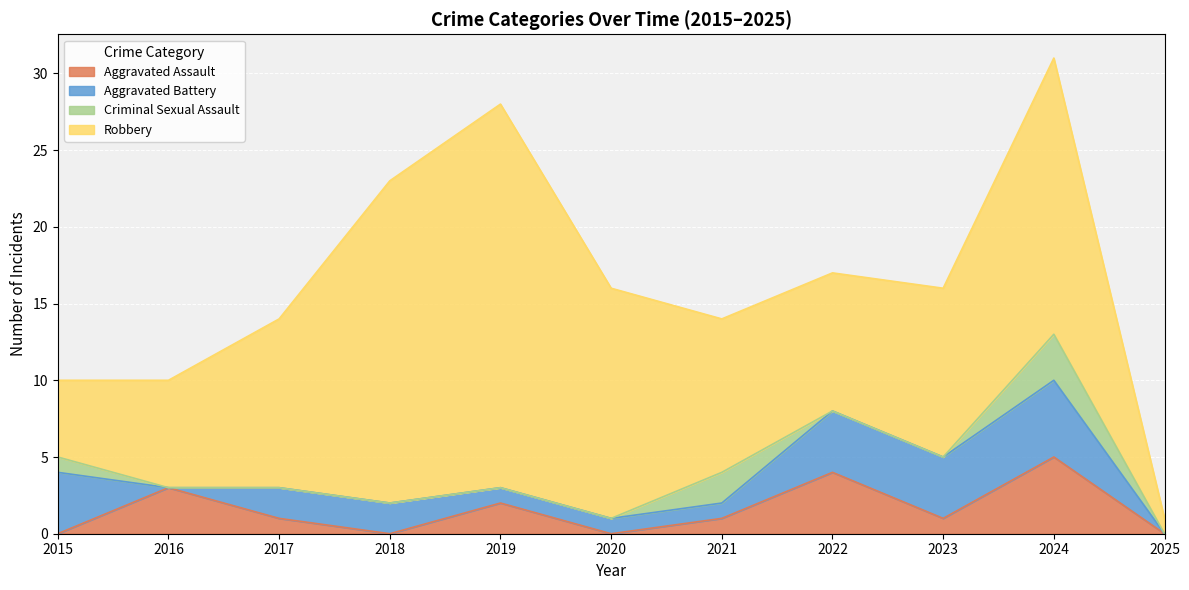

What are all the series names shown in the legend?

Aggravated Assault, Aggravated Battery, Criminal Sexual Assault, Robbery